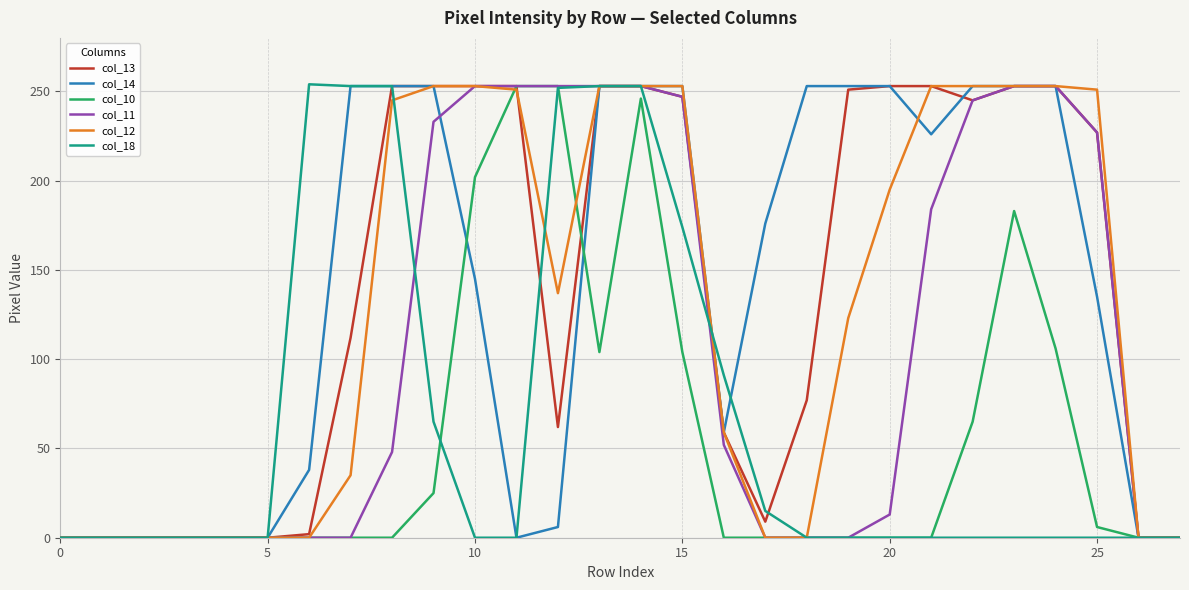

What is the maximum value shown in the chart?

254